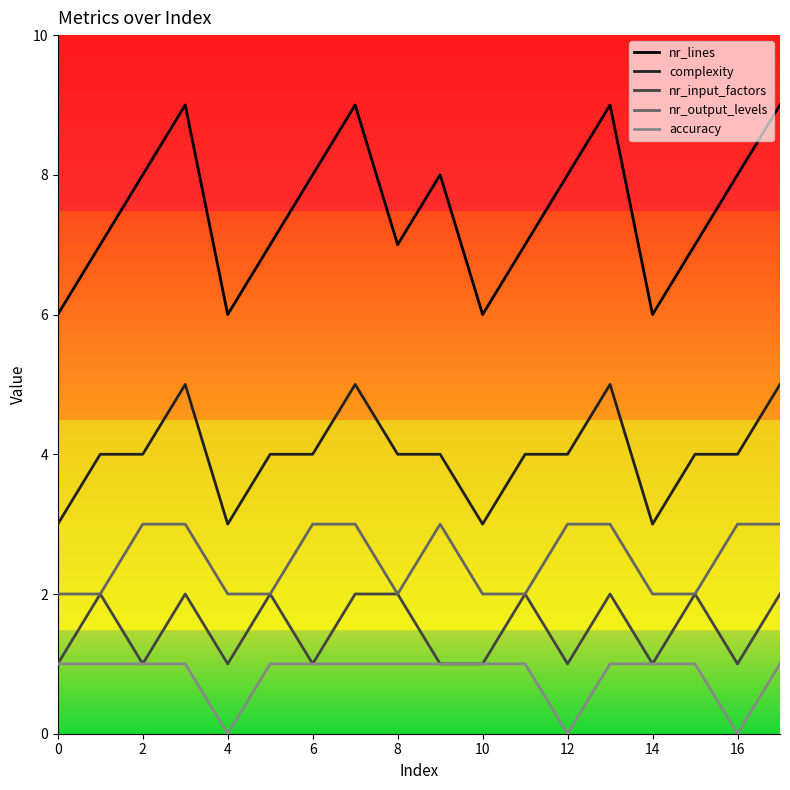

Which series has the largest total across all categories?

nr_lines